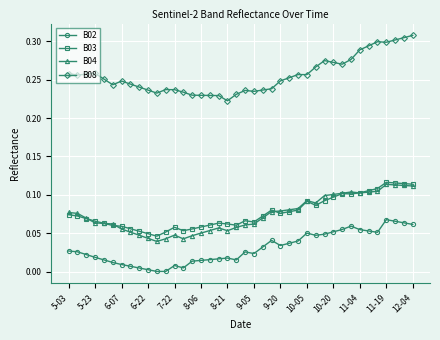

Which series has the largest total across all categories?

B08